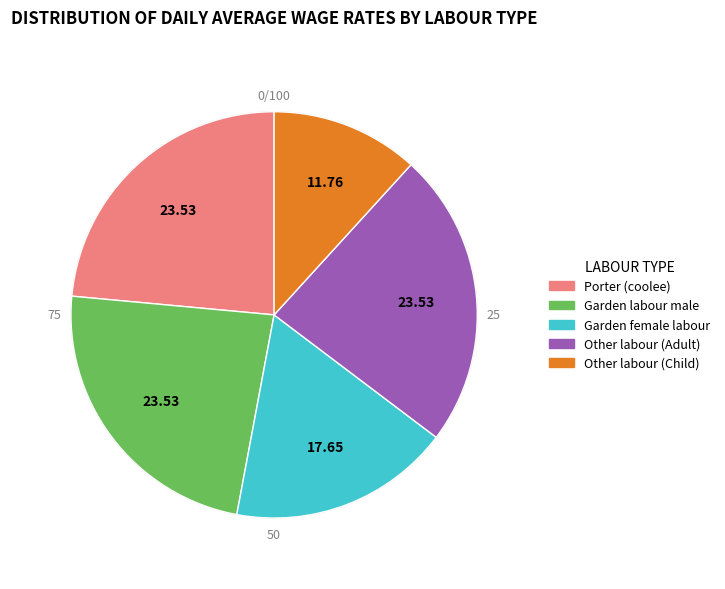

Is there any slice that represents more than half of the pie?

No